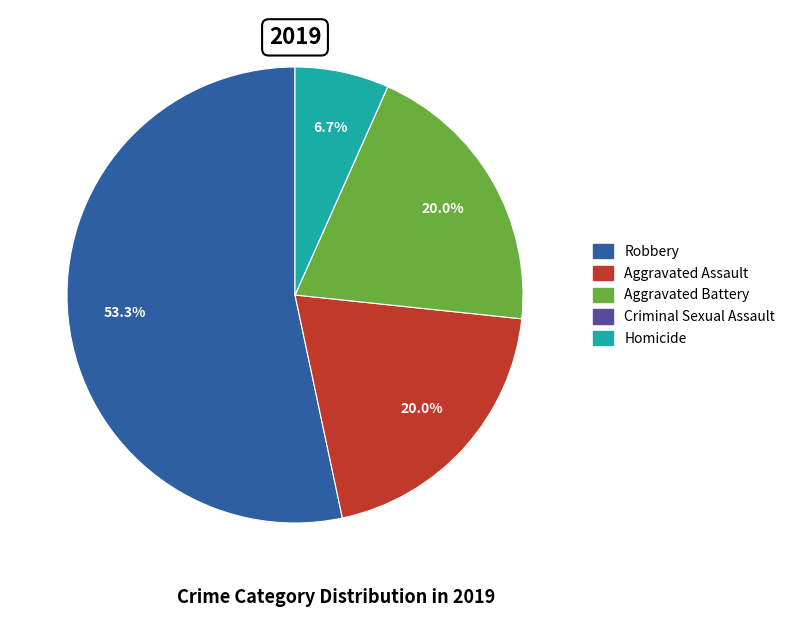

Is the sum of Robbery and Aggravated Assault greater than half?

Yes